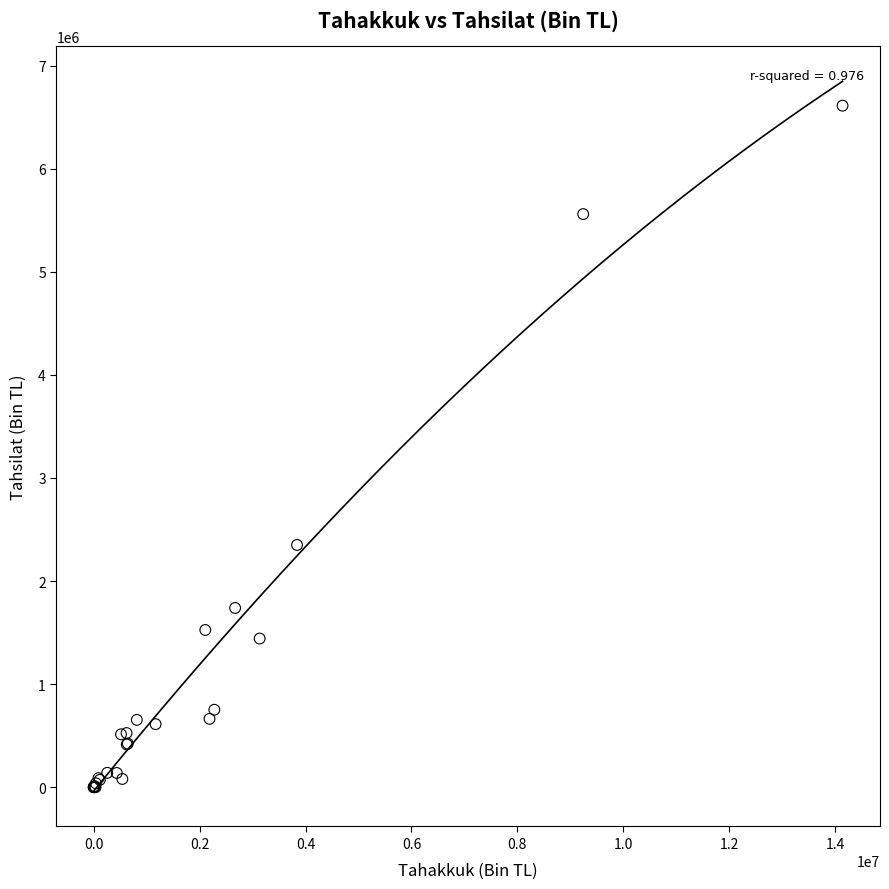

What Y value in the scatter plot is closest to 3305256?

2349916